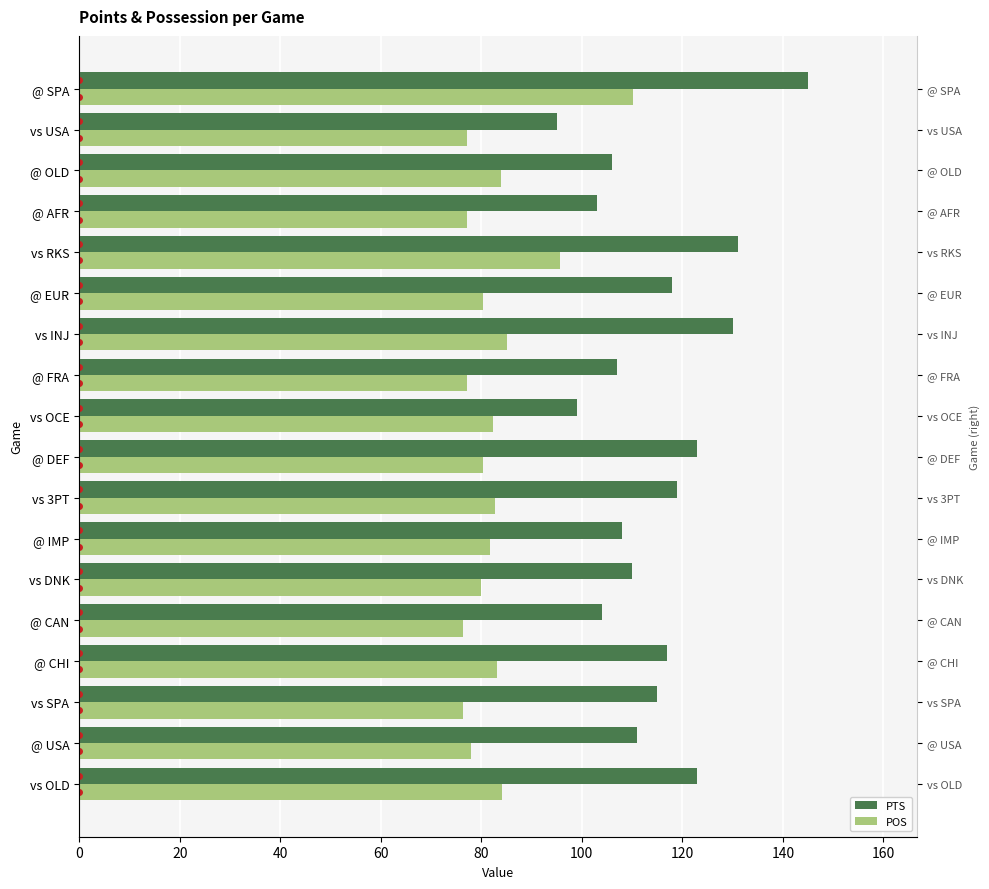

Reading left to right, list all the values displayed in this chart.

PTS: 123.0	111.0	115.0	117.0	104.0	110.0	108.0	119.0	123.0	99.0	107.0	130.0	118.0	131.0	103.0	106.0	95.0	145.0
POS: 84.1	77.9	76.5	83.1	76.3	80.0	81.8	82.6	80.4	82.4	77.2	85.1	80.3	95.6	77.2	83.9	77.2	110.2